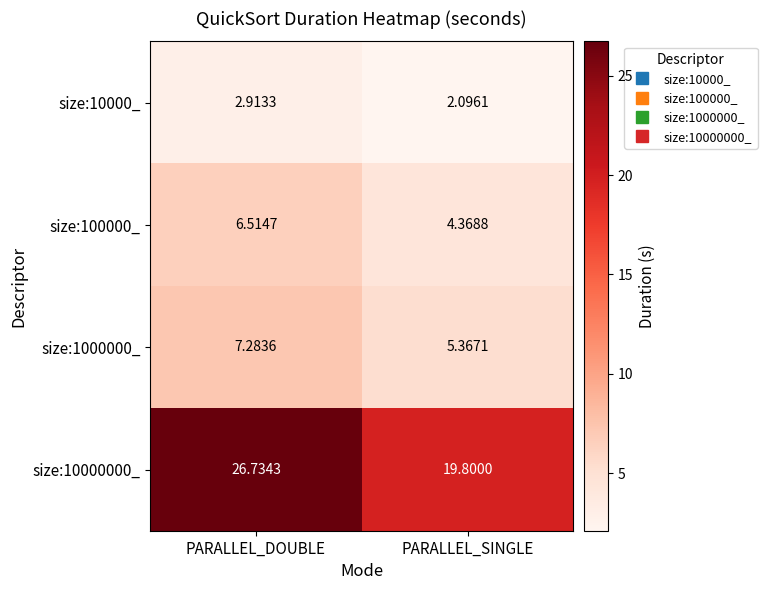

Rank the categories by size:10000_ value from highest to lowest.

PARALLEL_DOUBLE, PARALLEL_SINGLE